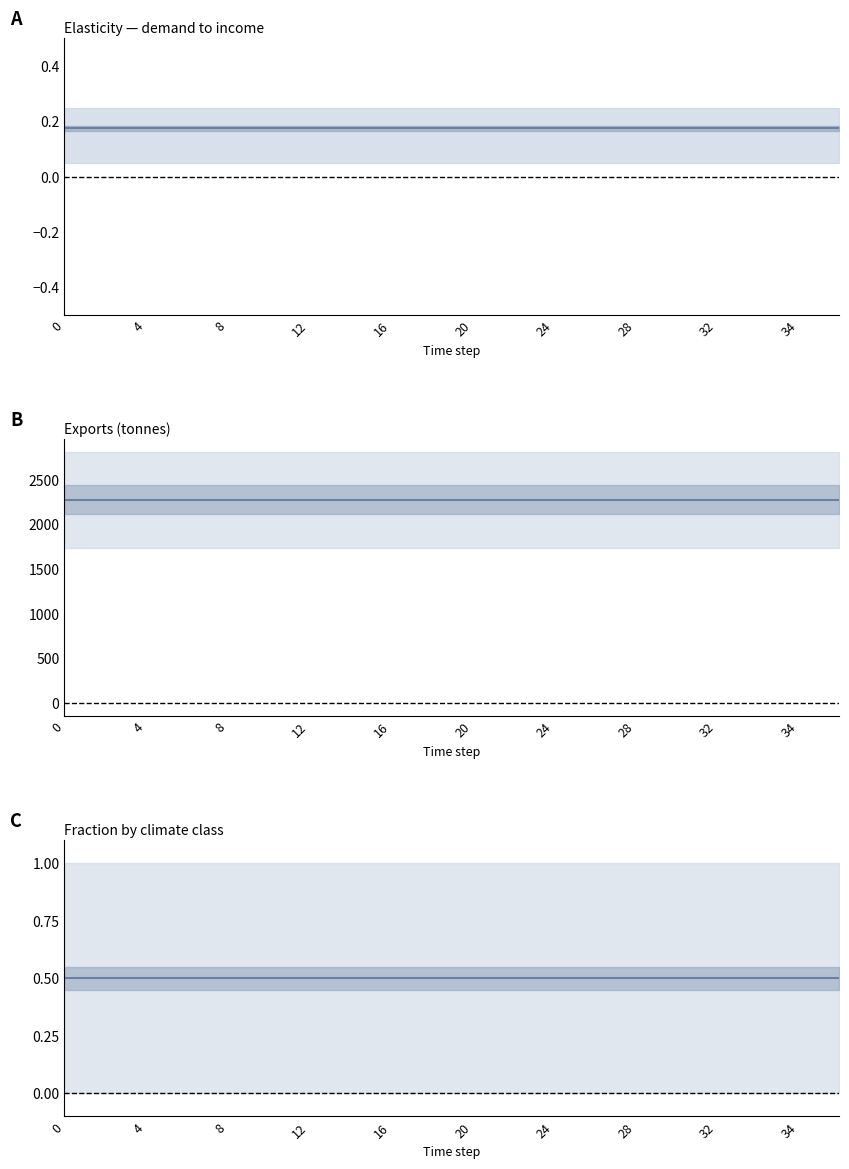

True or false: mean fraction and mean exports cross at least once.

False